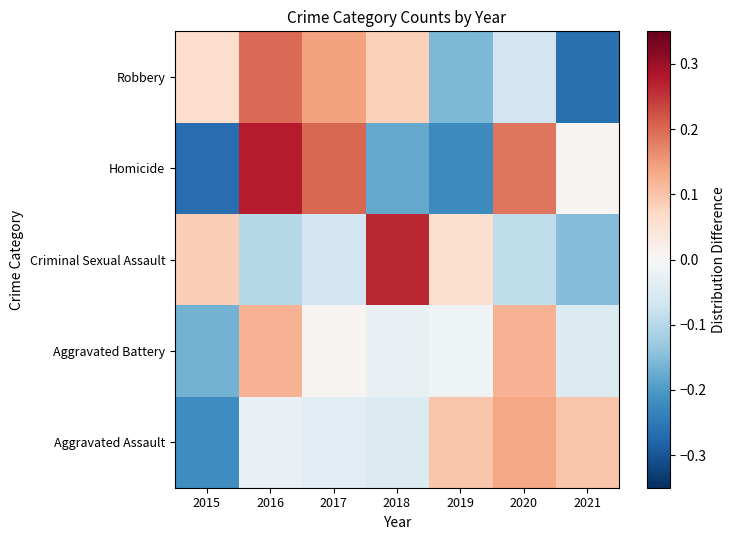

What is the difference between the highest and lowest values at 2015?

0.4